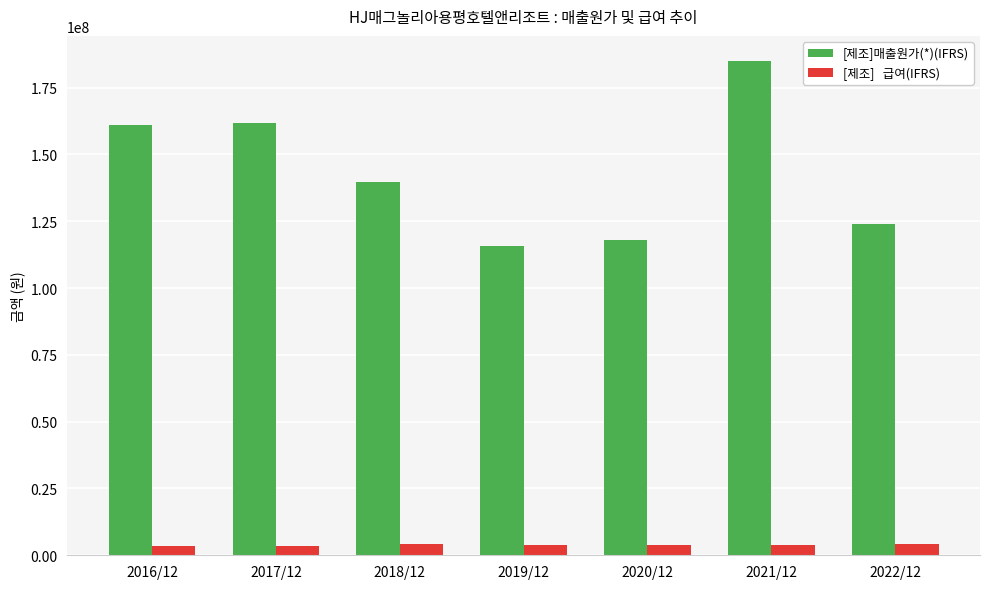

Which category has the highest value across all series?

2021/12